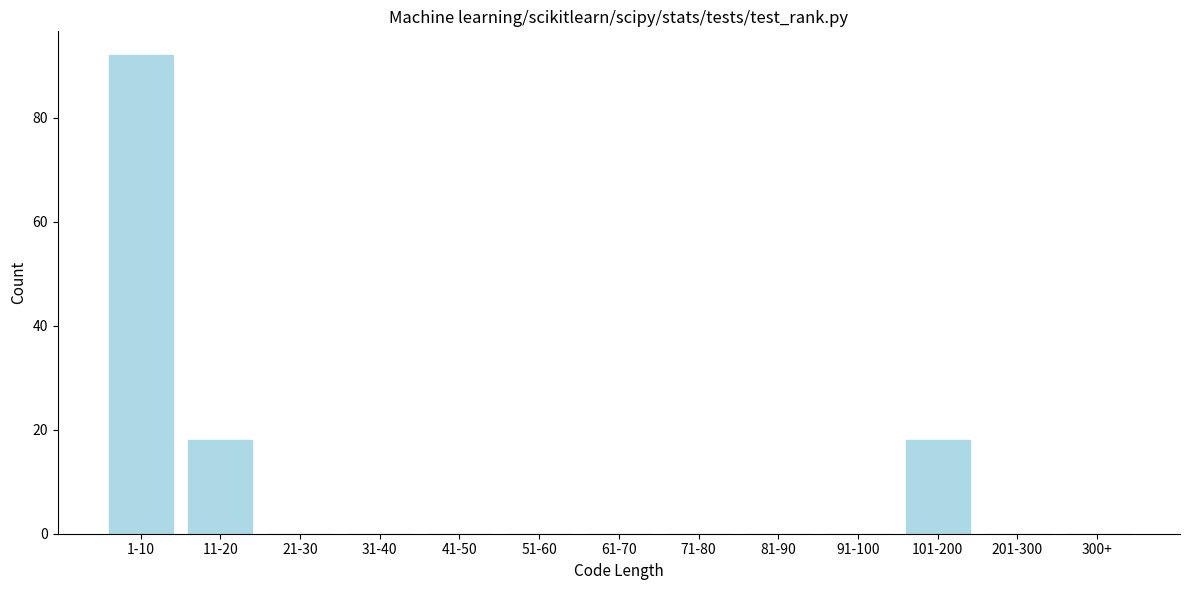

Reading left to right, list all the values displayed in this chart.

1-10=92	11-20=18	21-30=0	31-40=0	41-50=0	51-60=0	61-70=0	71-80=0	81-90=0	91-100=0	101-200=18	201-300=0	300+=0